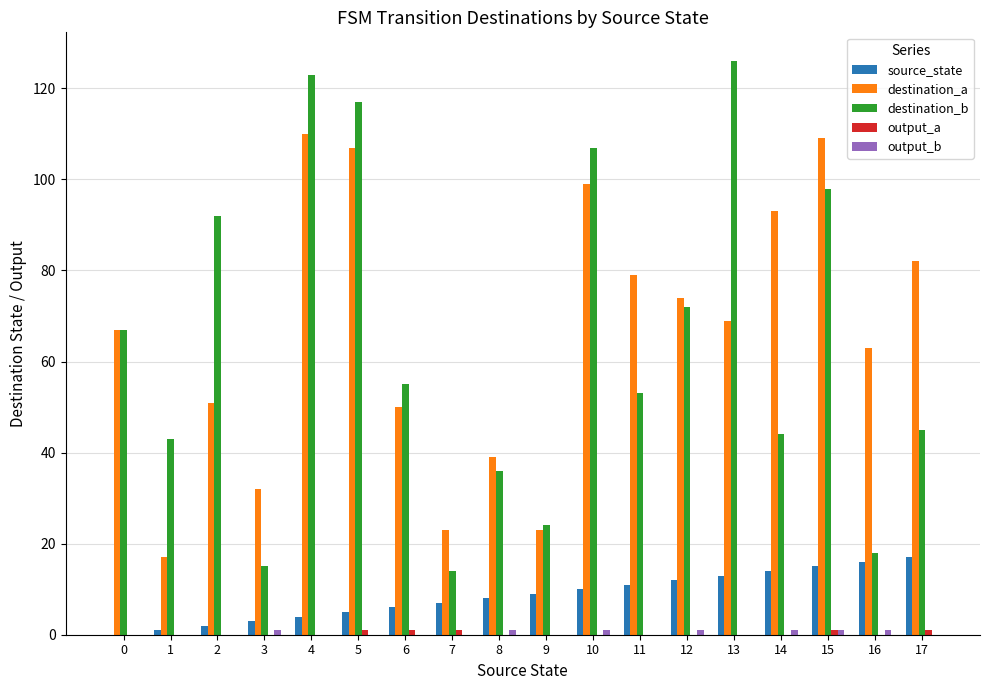

Count the number of data series in this chart.

5